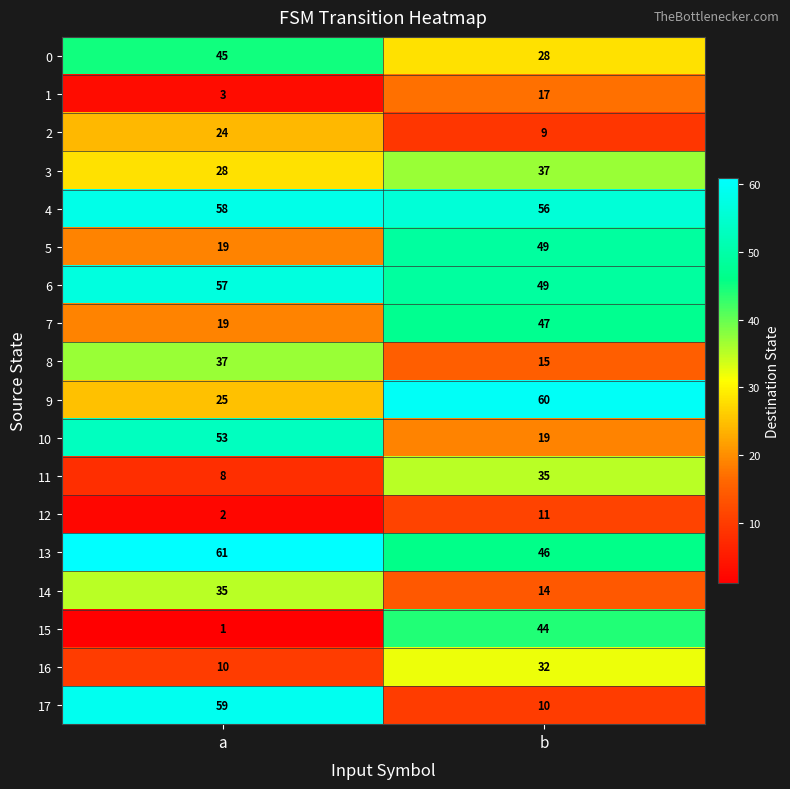

Which series has the largest range (max minus min)?

17